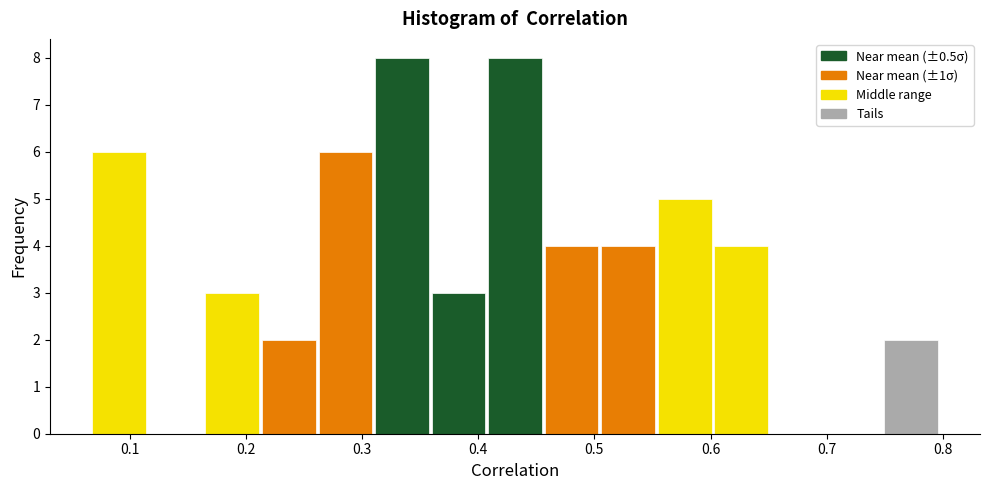

Reading left to right, list every bar in this chart as the range it spans on the x-axis followed by its height. Neither the bar edges nor the heights are printed on the chart, so give them approximately, as read against the axes.

0.07 to 0.12: 6
0.12 to 0.16: 0
0.16 to 0.21: 3
0.21 to 0.26: 2
0.26 to 0.31: 6
0.31 to 0.36: 8
0.36 to 0.41: 3
0.41 to 0.46: 8
0.46 to 0.50: 4
0.50 to 0.55: 4
0.55 to 0.60: 5
0.60 to 0.65: 4
0.65 to 0.70: 0
0.70 to 0.75: 0
0.75 to 0.80: 2